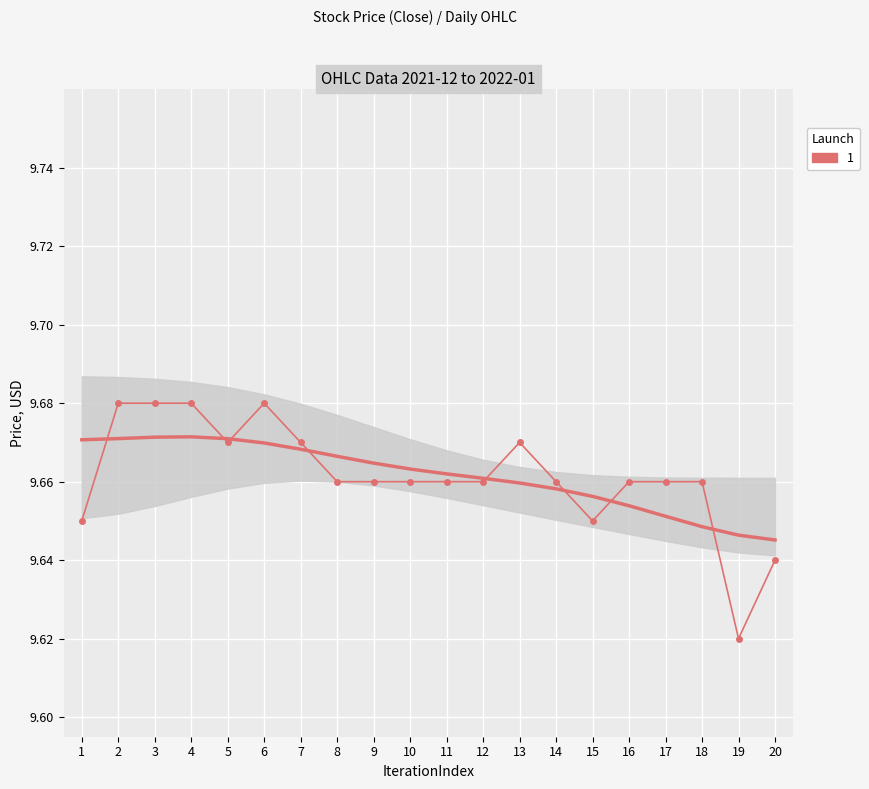

How many values are between 9 and 10?

20